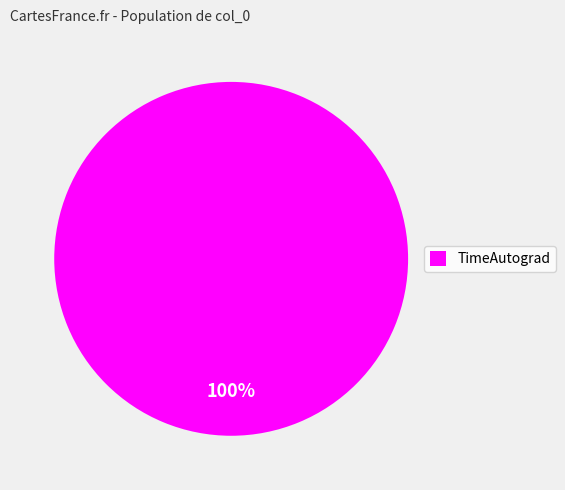

Does any single category account for the majority?

Yes